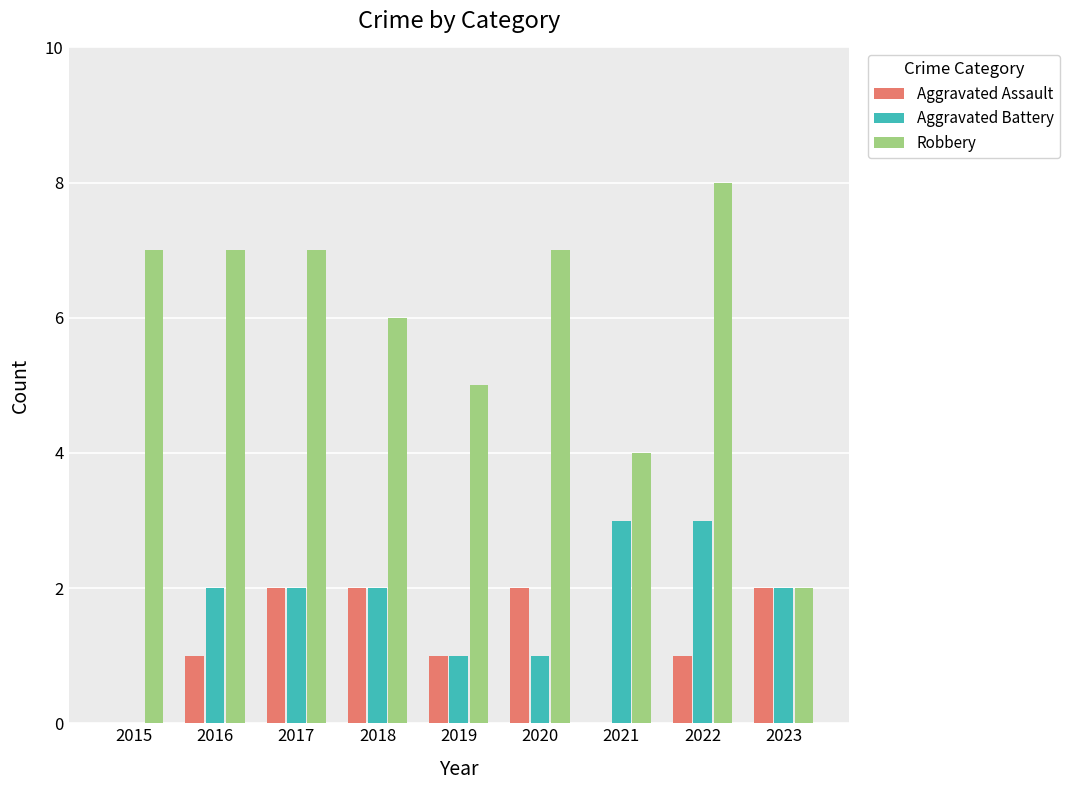

The Robbery series shows 5 at 2019. True or false?

True